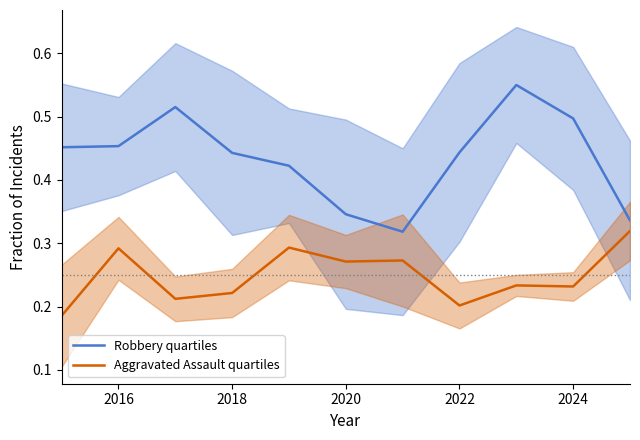

How many Robbery quartiles values are between 0 and 1?

11